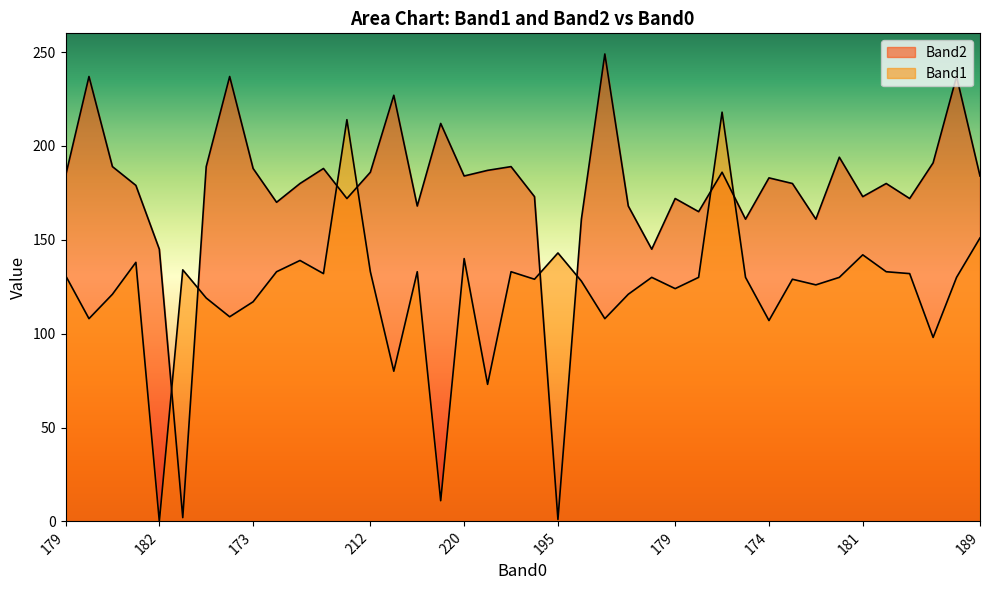

Which has a higher value, 14 or 181?

181